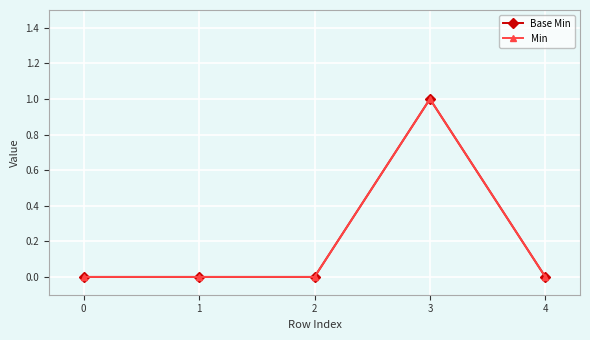

Does the chart have visible grid lines?

Yes